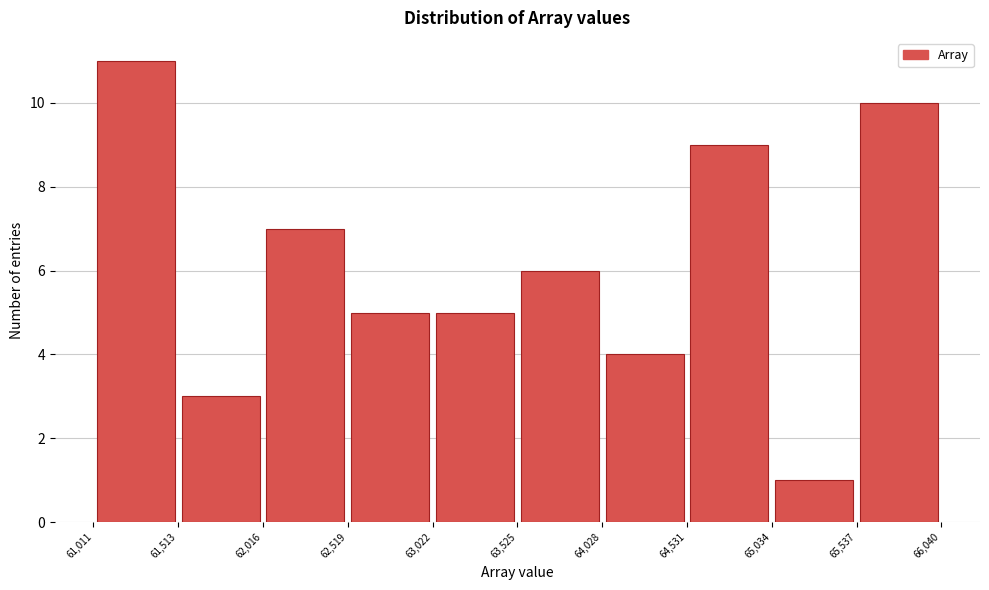

Reading left to right, list every bar in this chart as the range it spans on the x-axis followed by its height. The values are not printed on the chart, so give them approximately, as read against the axis.

61,011 to 61,513: 11
61,513 to 62,016: 3
62,016 to 62,519: 7
62,519 to 63,022: 5
63,022 to 63,525: 5
63,525 to 64,028: 6
64,028 to 64,531: 4
64,531 to 65,034: 9
65,034 to 65,537: 1
65,537 to 66,040: 10